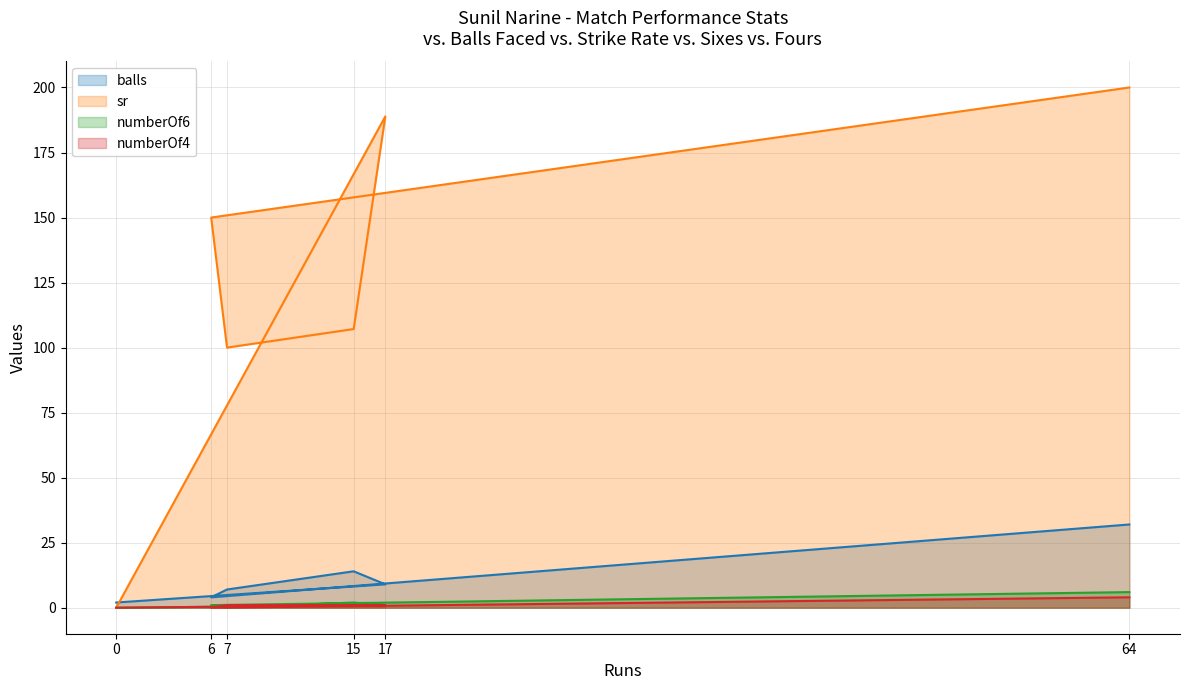

True or false: numberOf6 and sr intersect in this chart.

False